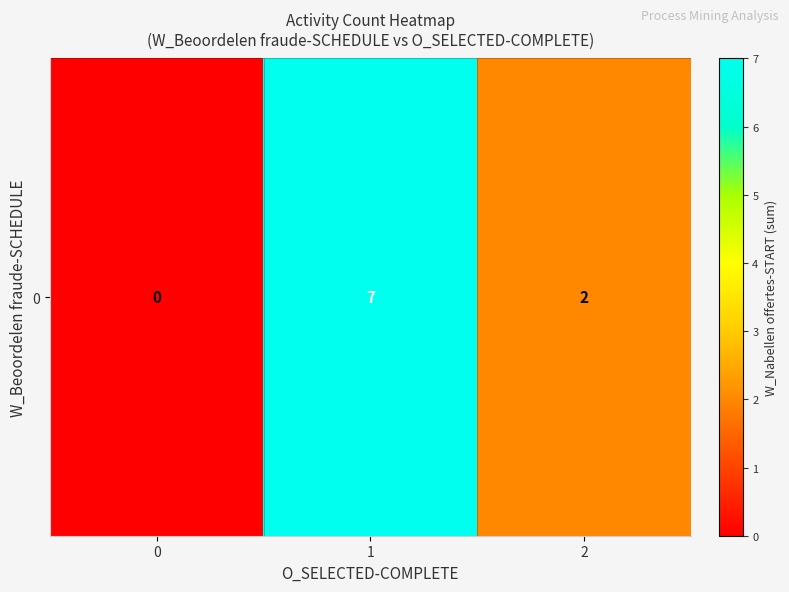

What is the difference between the values at 0 and 1?

7